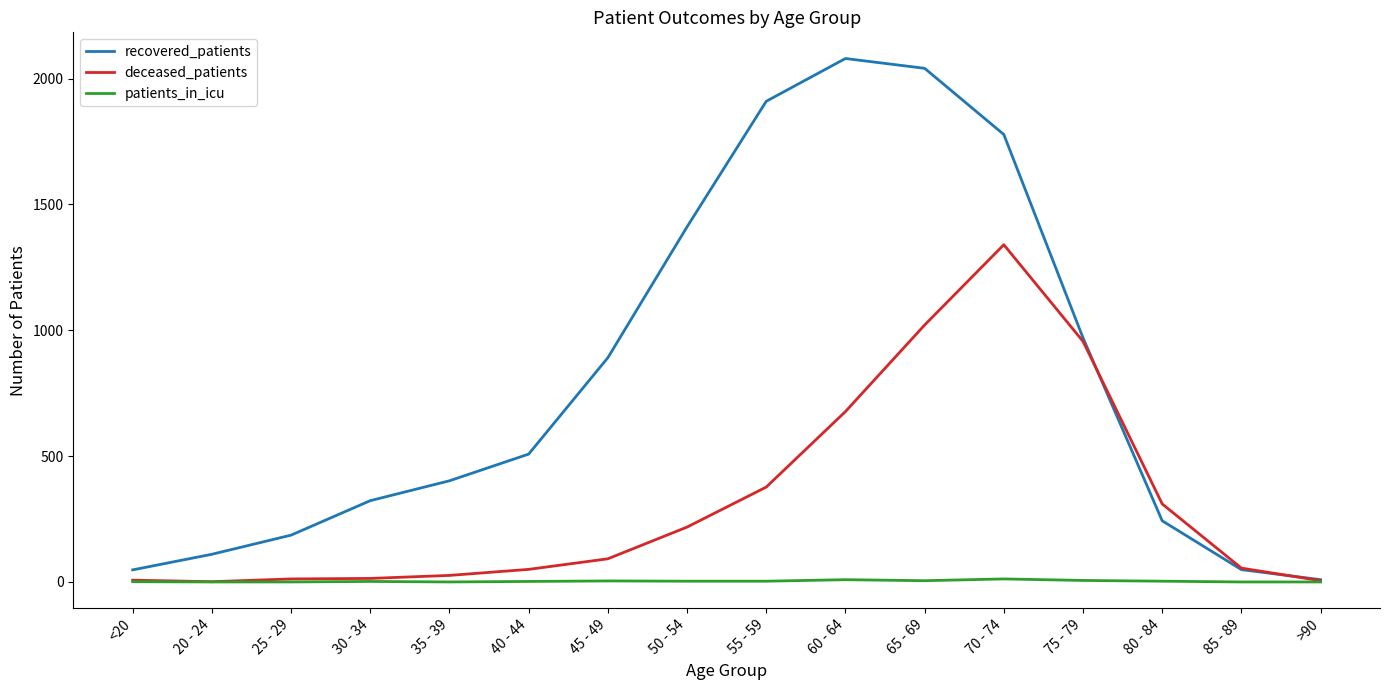

What is the spread (max minus min) of values at 80 - 84?

307